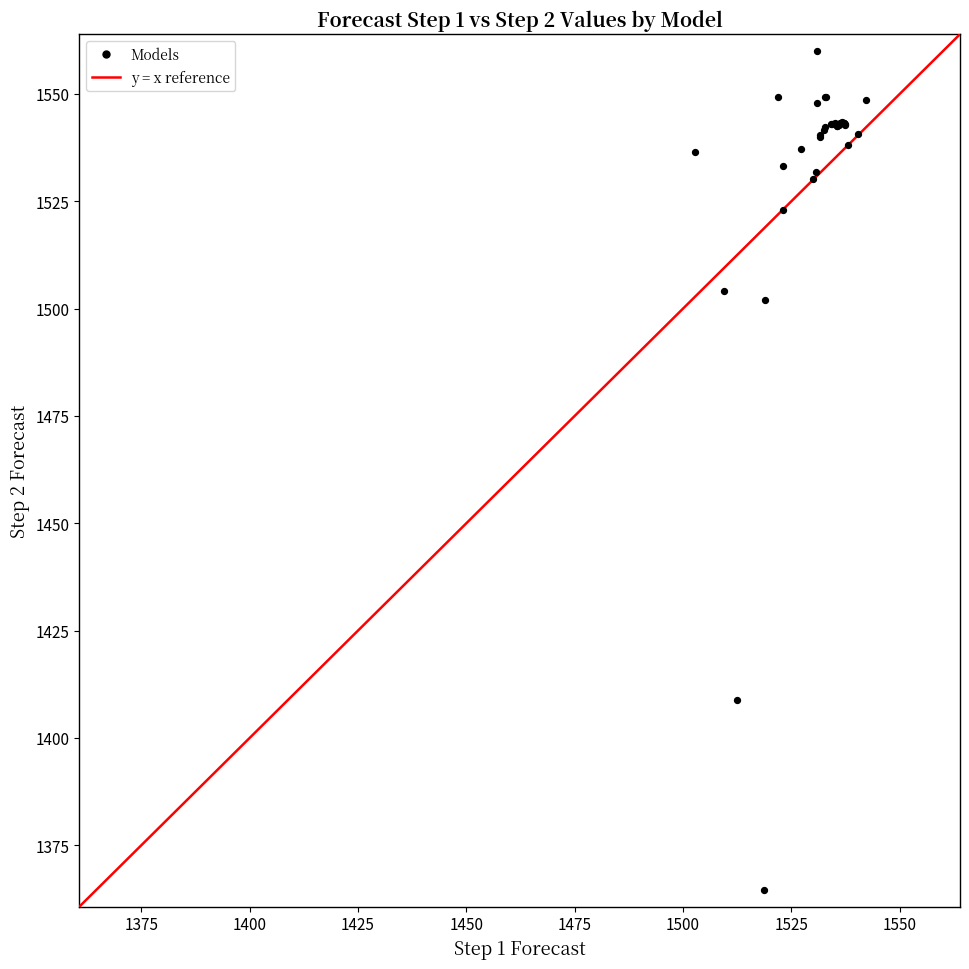

What Y value in the scatter plot is closest to 1462?

1502.0